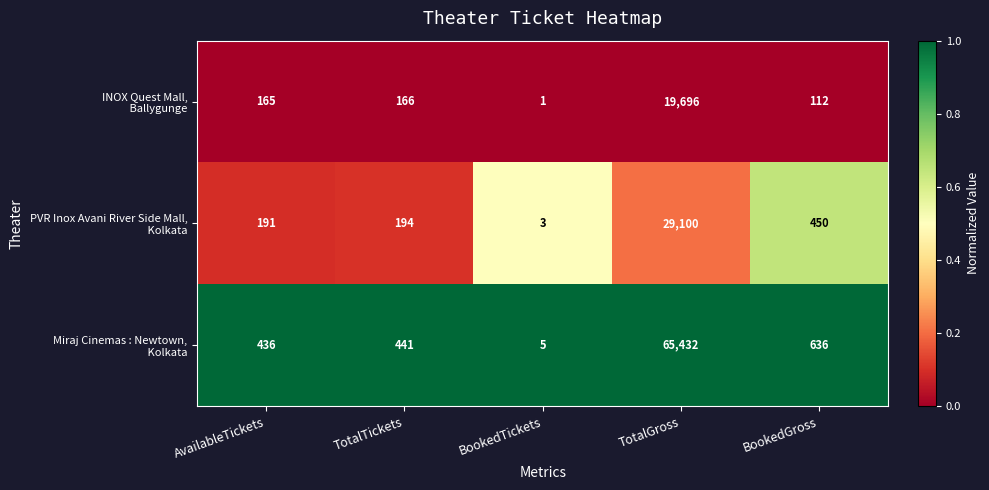

What is the total value across all series at TotalGross?

114228